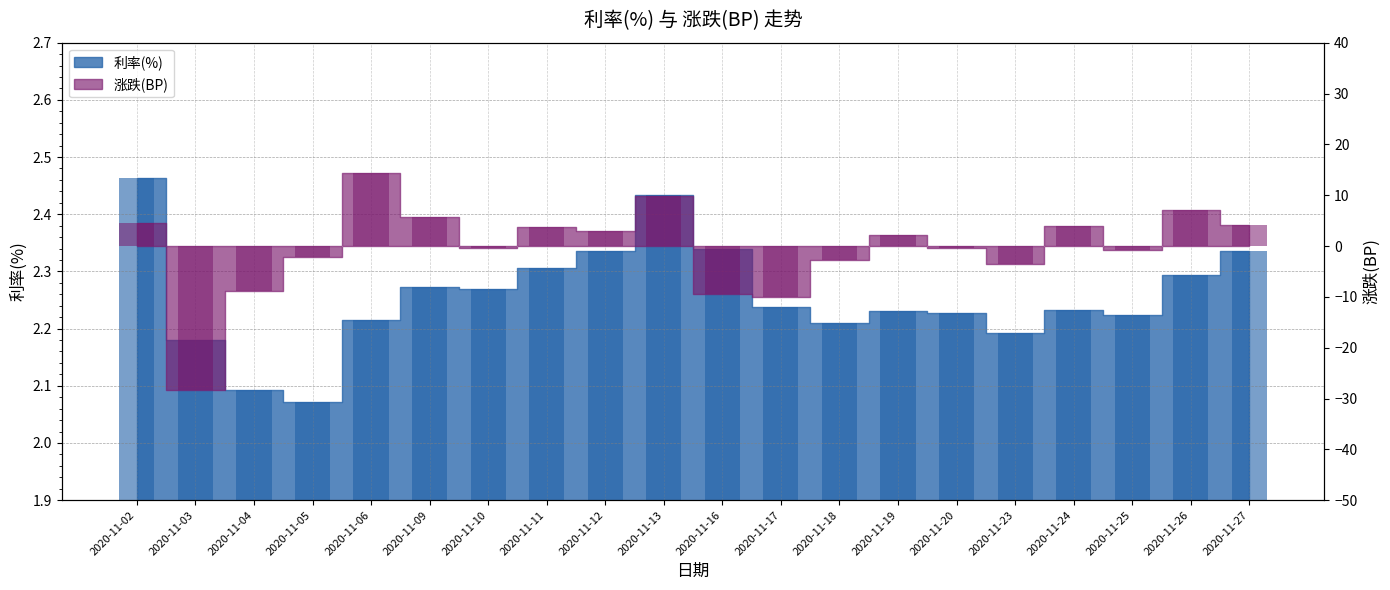

At which label is 涨跌(BP) closest to -6?

2020-11-23